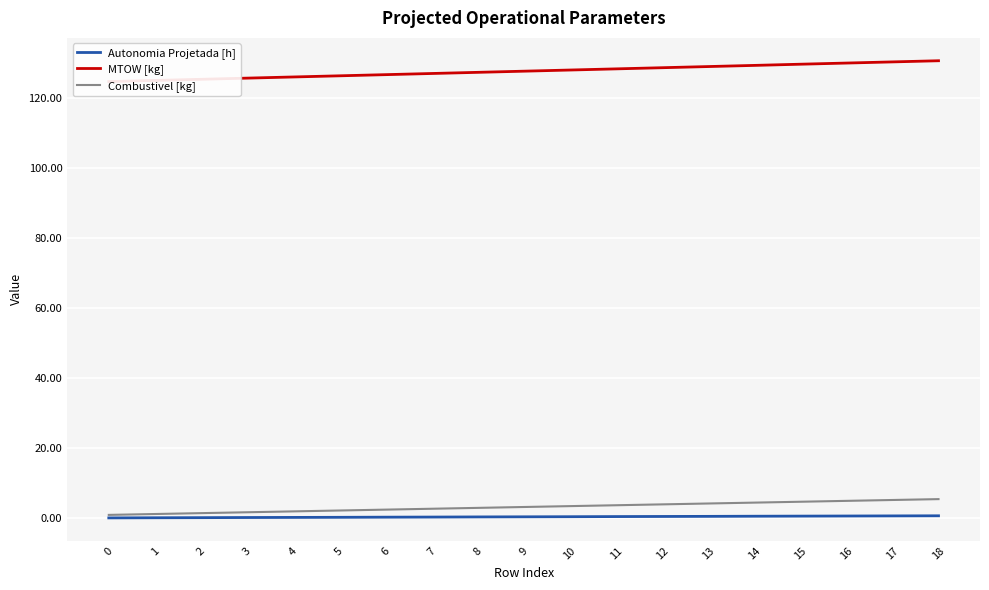

Rank the series at 2 from lowest to highest value.

Autonomia Projetada [h], Combustivel [kg], MTOW [kg]